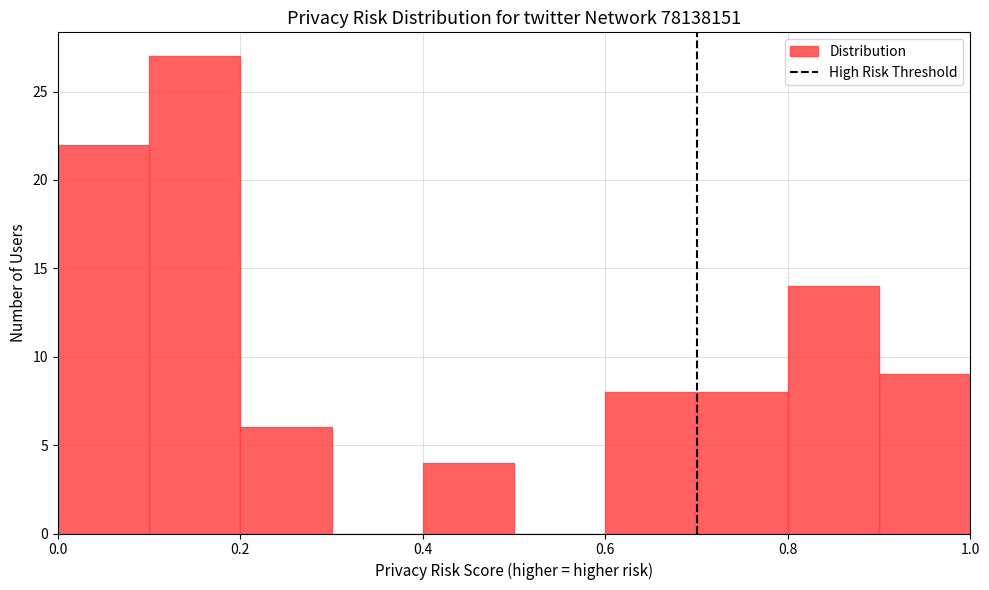

Reading left to right, transcribe this chart: for each bar, give the range it covers on the x-axis and its height. The values are not printed on the chart, so give them approximately, as read against the axis.

0.0 to 0.1: 22
0.1 to 0.2: 27
0.2 to 0.3: 6
0.3 to 0.4: 0
0.4 to 0.5: 4
0.5 to 0.6: 0
0.6 to 0.7: 8
0.7 to 0.8: 8
0.8 to 0.9: 14
0.9 to 1.0: 9